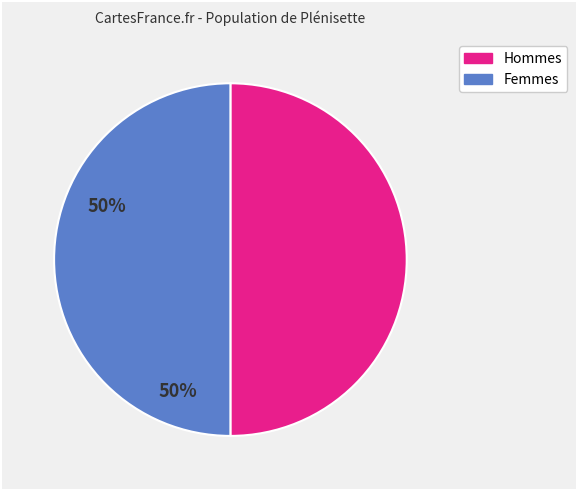

Does any single category account for the majority?

No